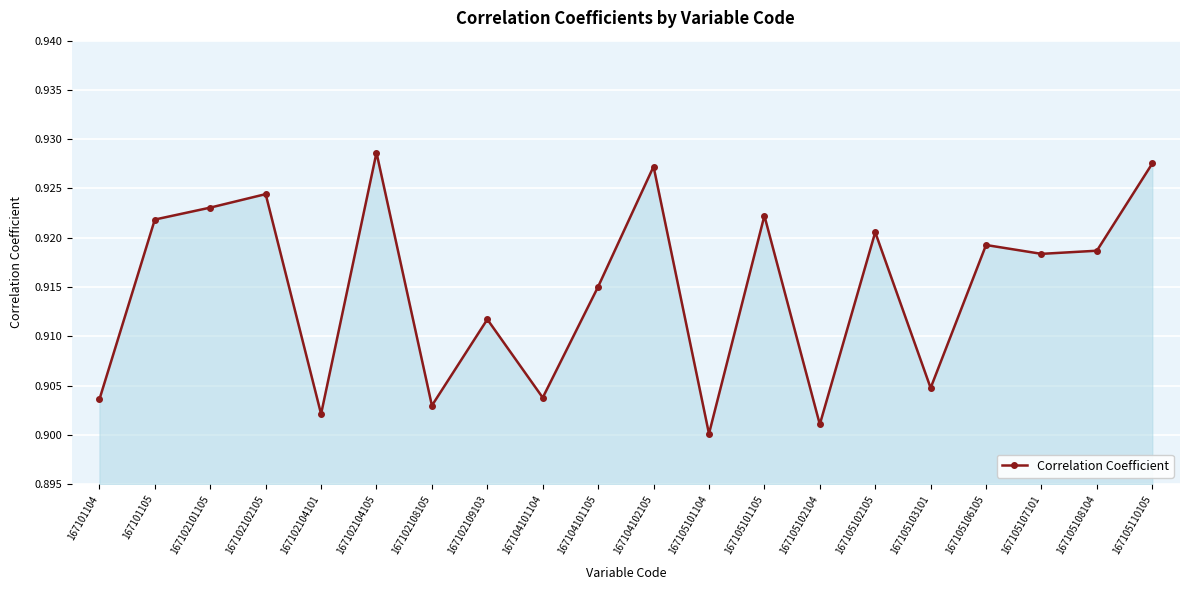

What is the sum of all values?

18.3